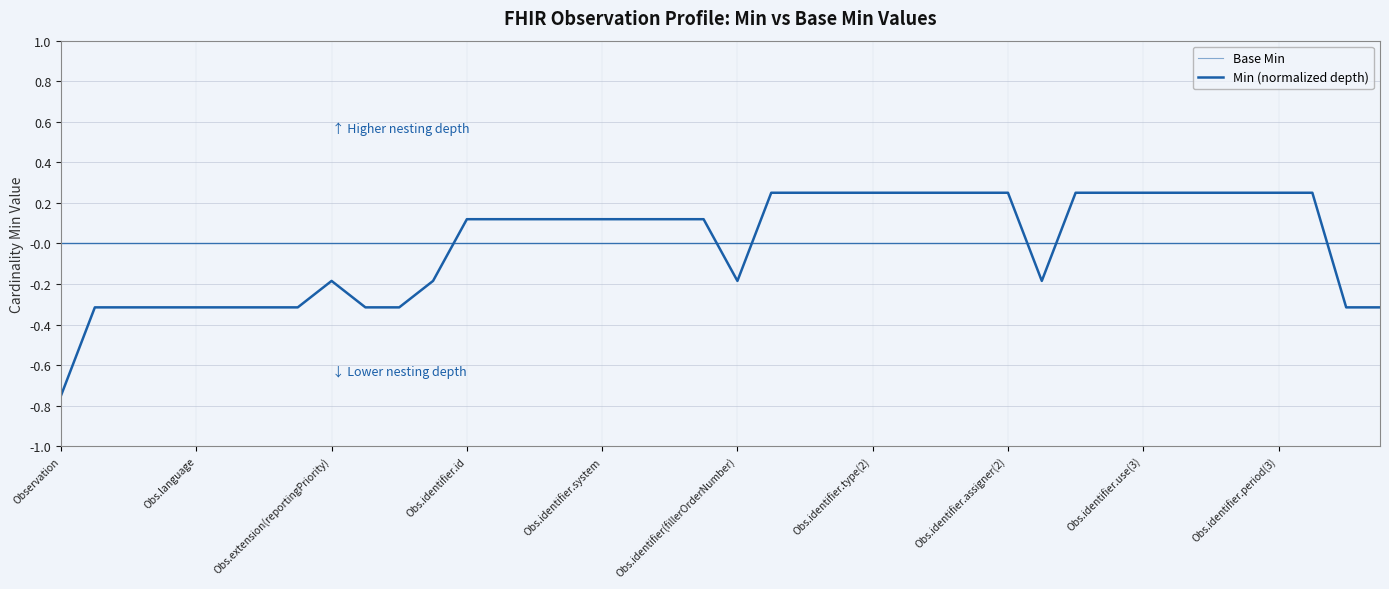

Where is Base Min nearest to the value 0?

Observation